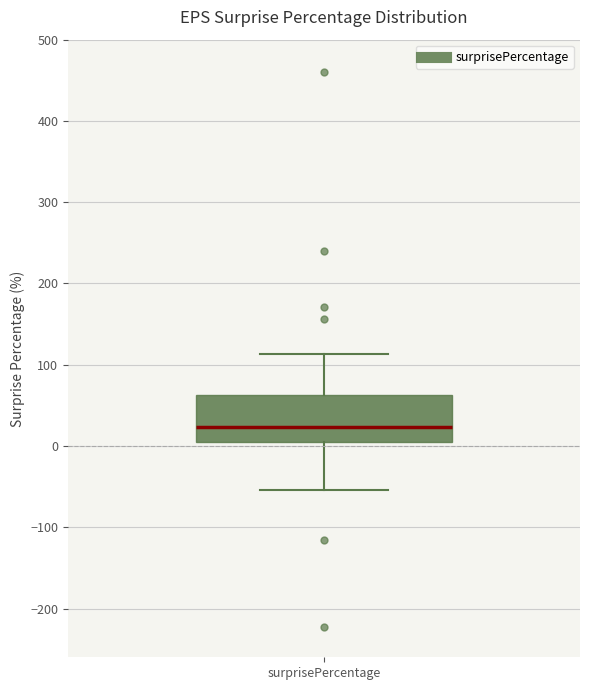

Where is the lower edge of the box for surprisePercentage on the y-axis? The values are not printed on the chart, so give them approximately, as read against the axis.

0